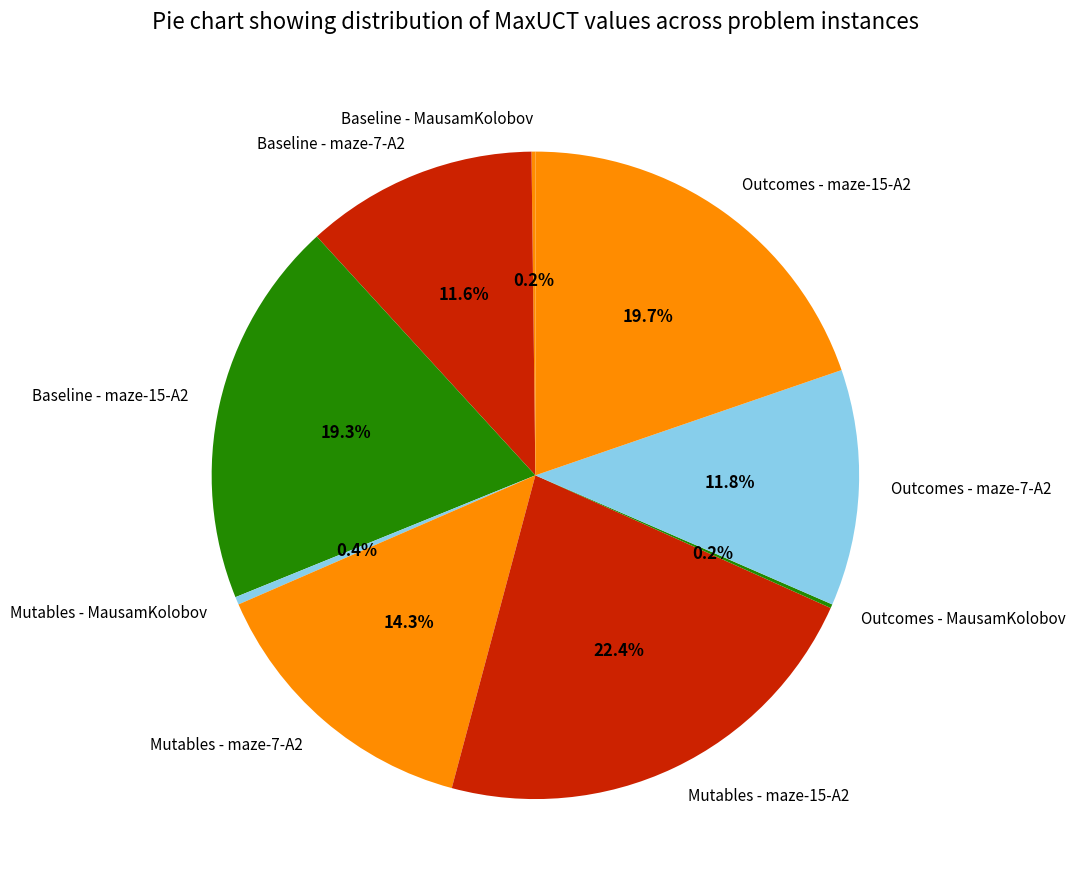

Combined, do Outcomes - maze-7-A2 and Baseline - maze-7-A2 account for over 50%?

No